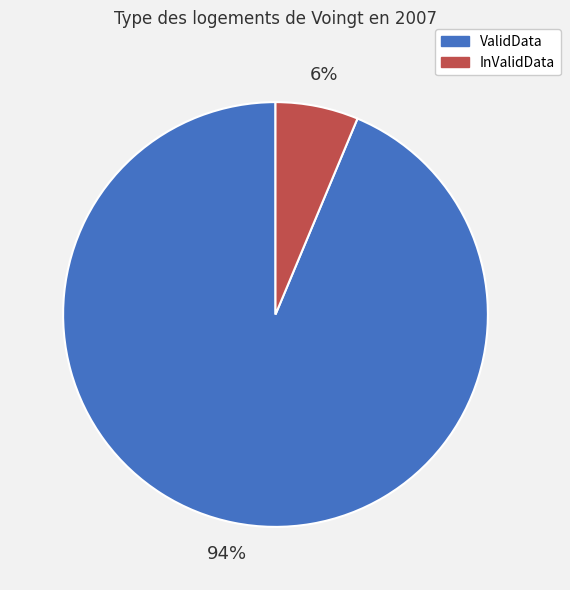

How many segments does this pie chart have?

2